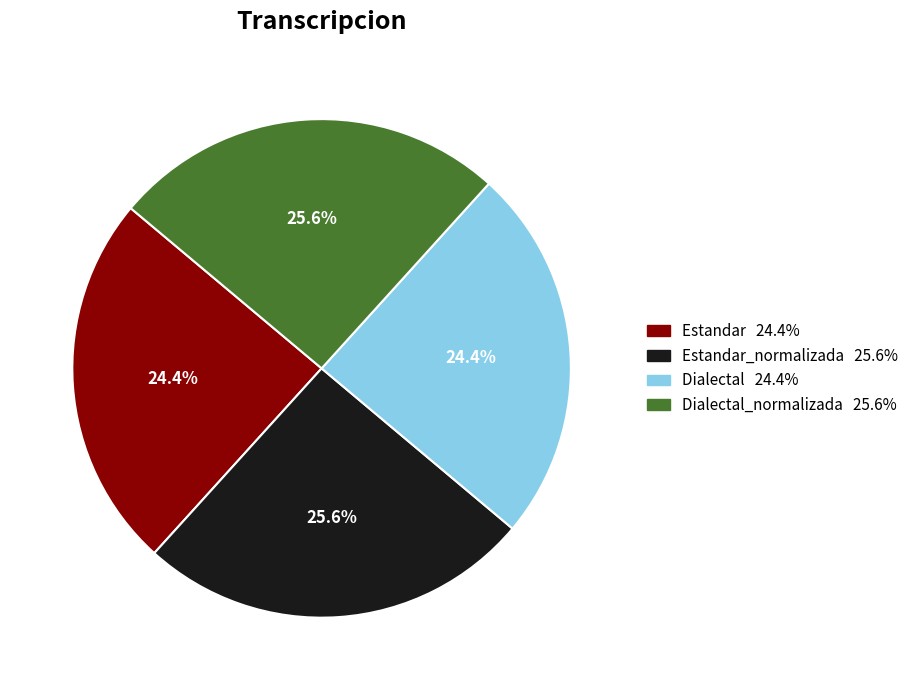

Does any single category account for the majority?

No